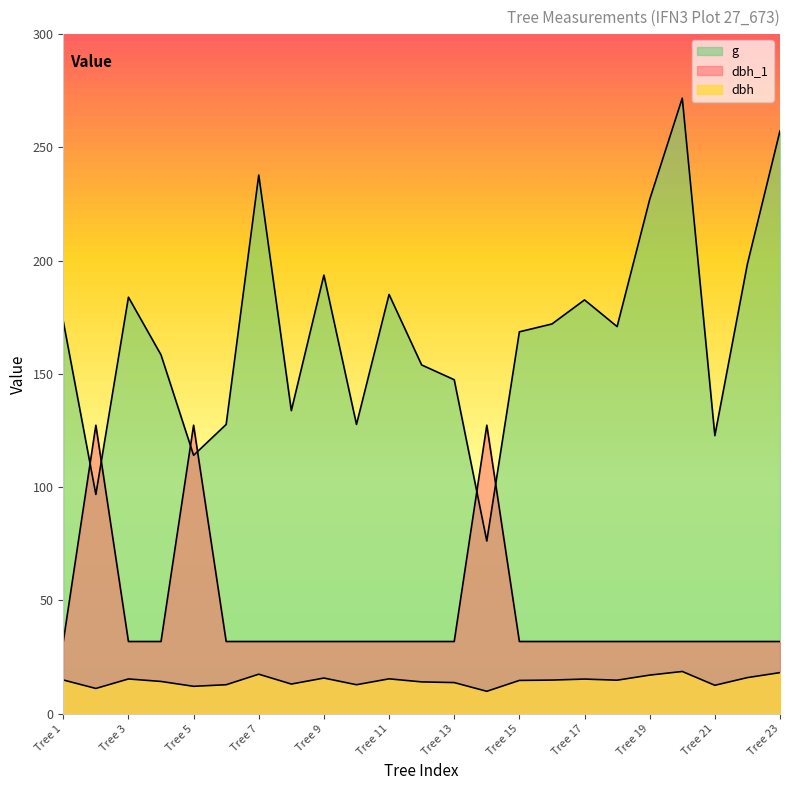

Which series changed the most between Tree 3 and Tree 13?

g